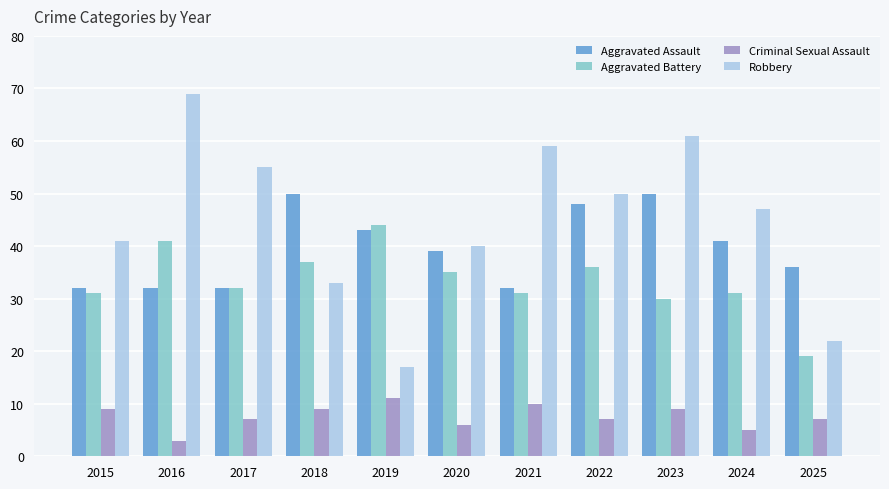

What is the maximum value shown in the chart?

69